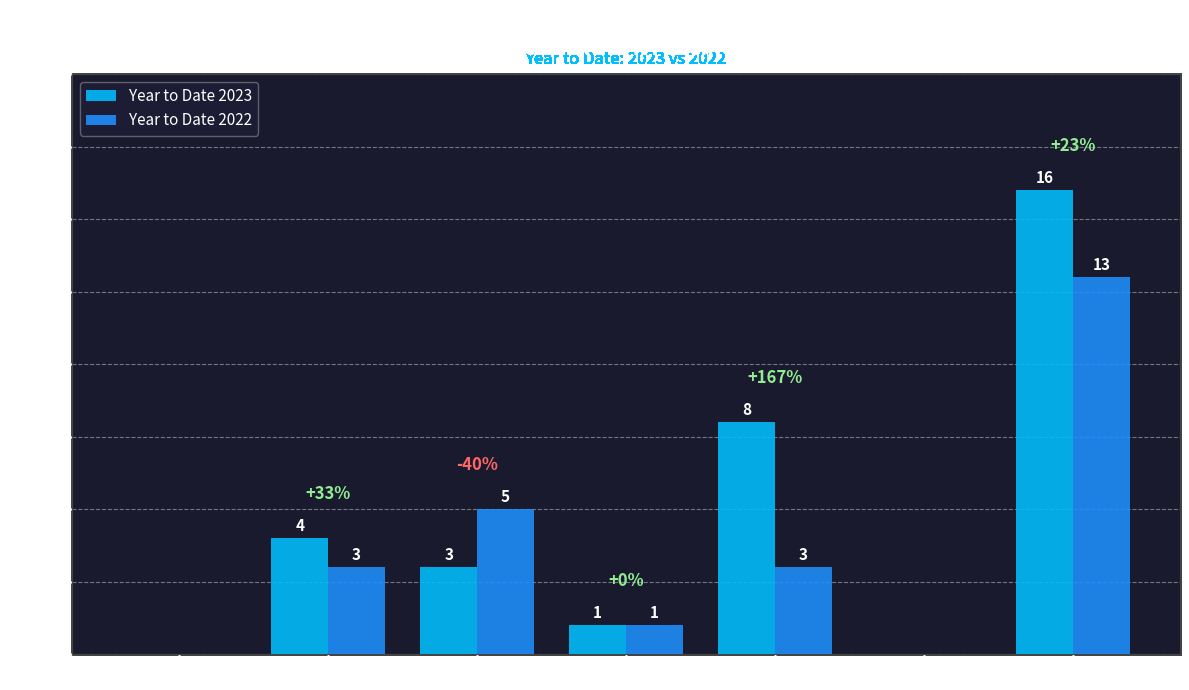

How many positive values does the Year to Date 2023 series have?

5